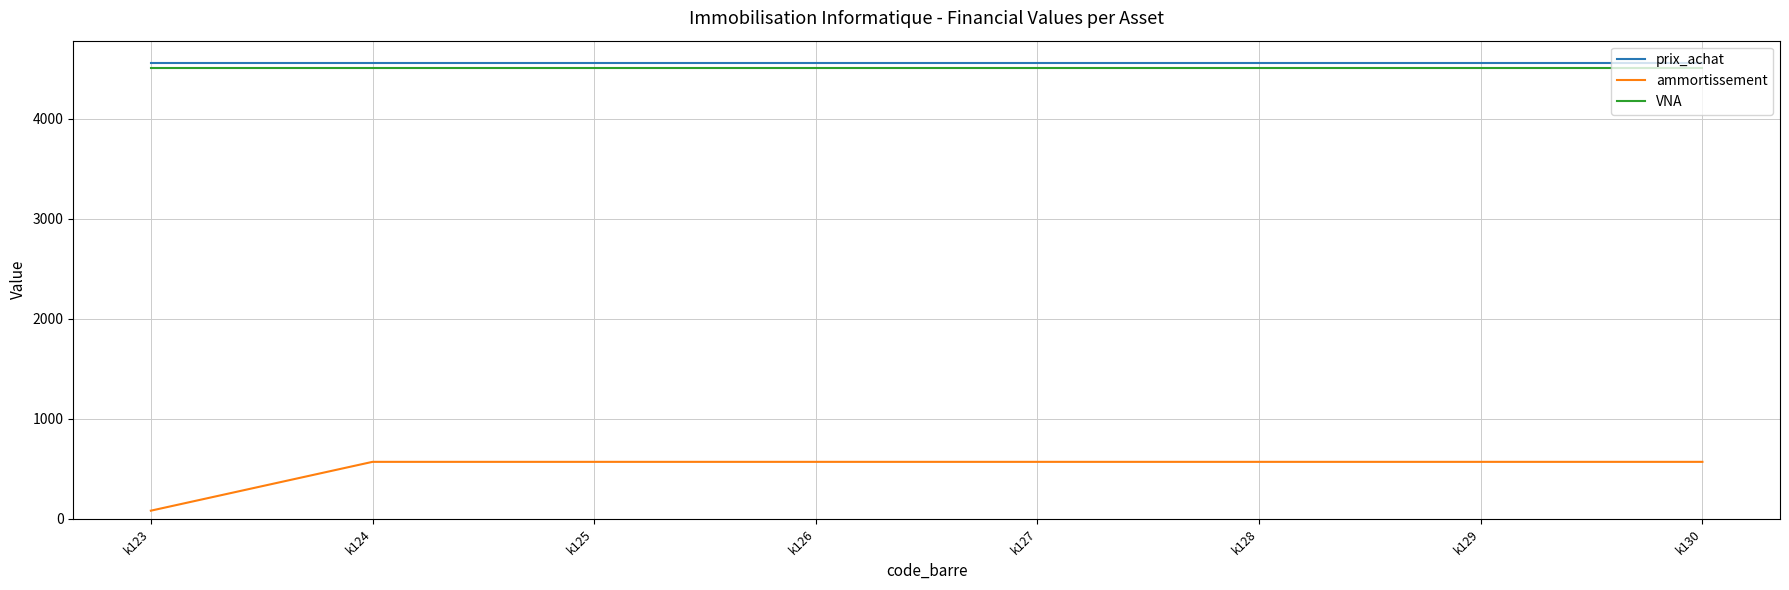

What is the spread (max minus min) of values at k124?

3985.6